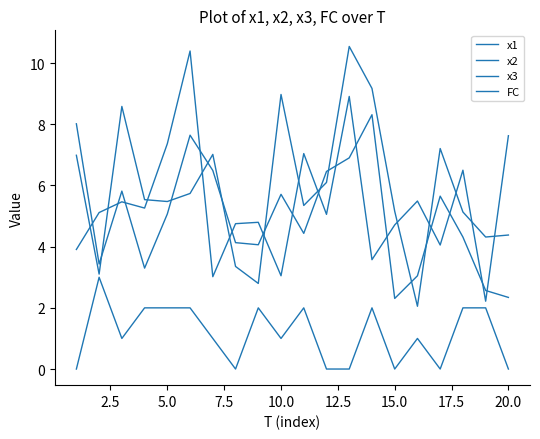

Does the chart have visible grid lines?

No